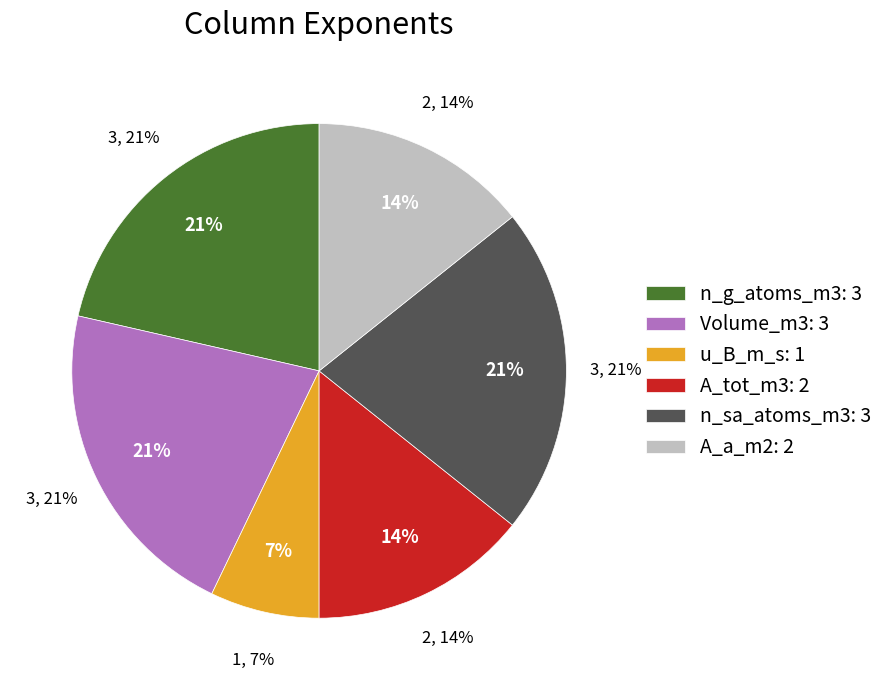

The Volume_m3 slice represents 28% of the pie. True or false?

False